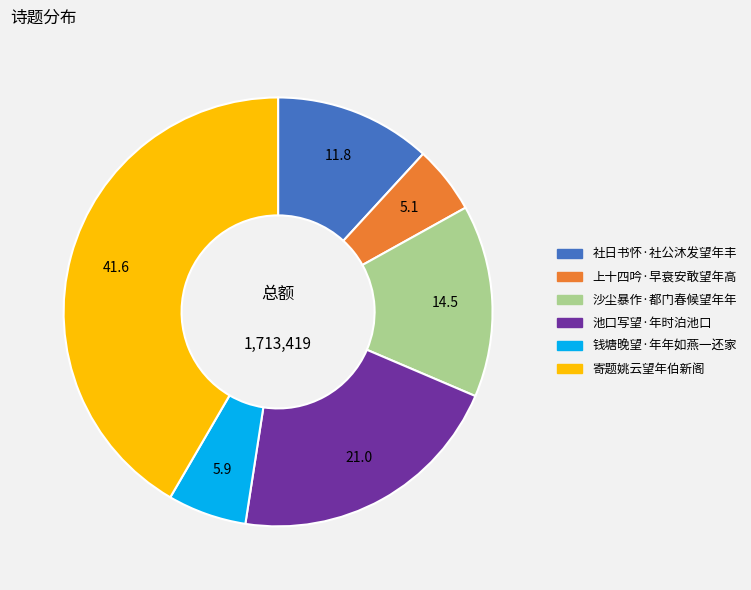

What is the largest slice in the pie chart?

寄题姚云望年伯新阁